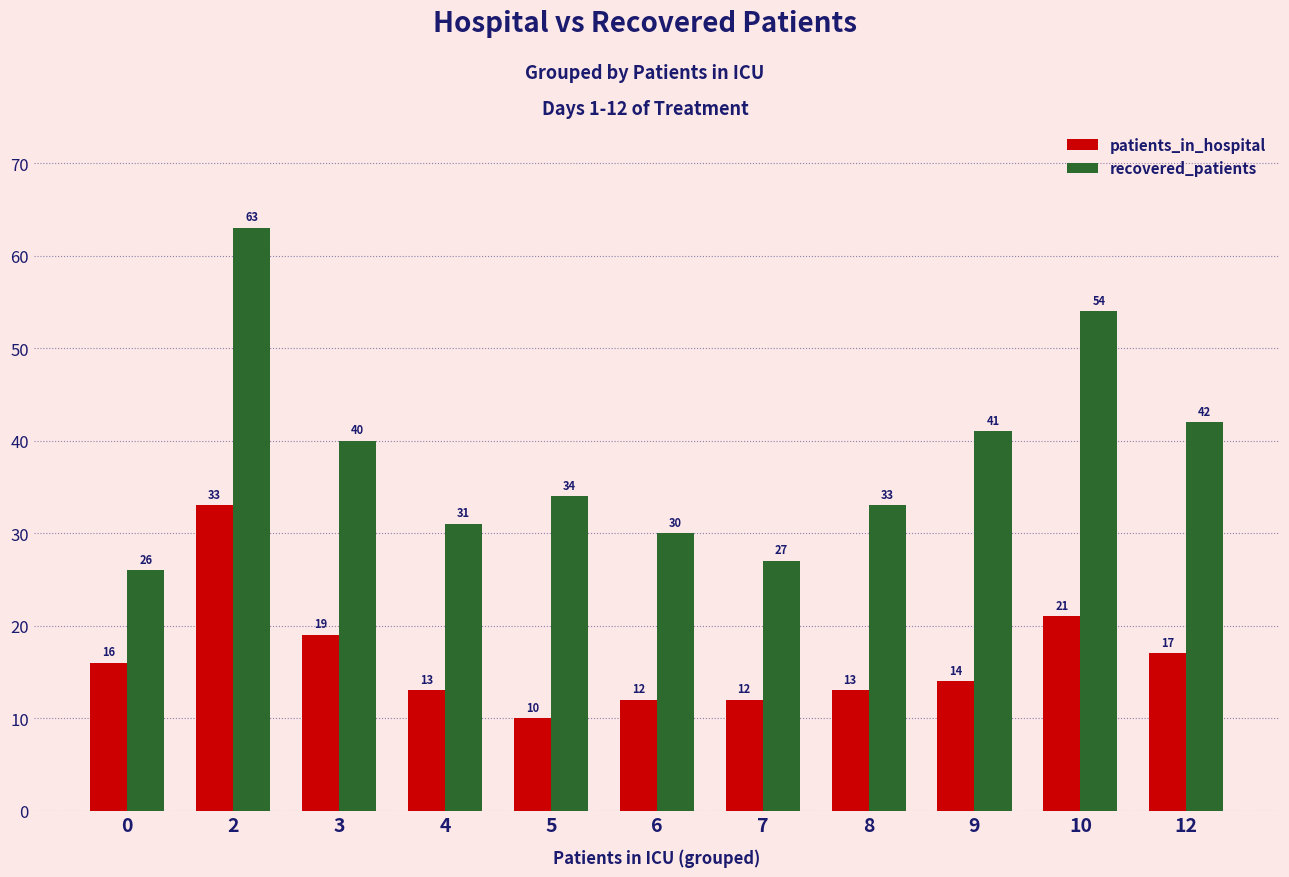

Count the number of categories in the chart.

11